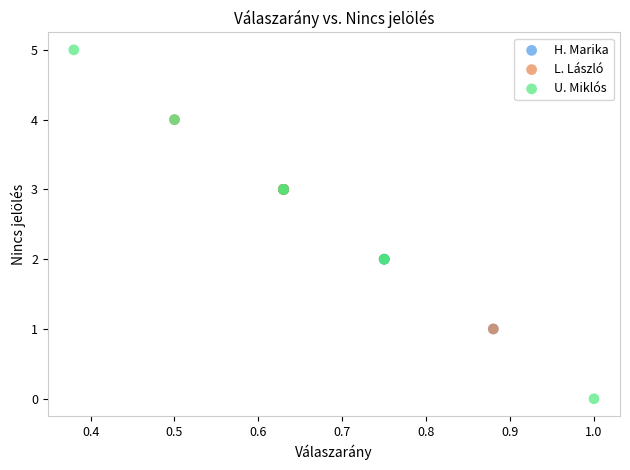

Which series has the widest spread of Y values?

U. Miklós